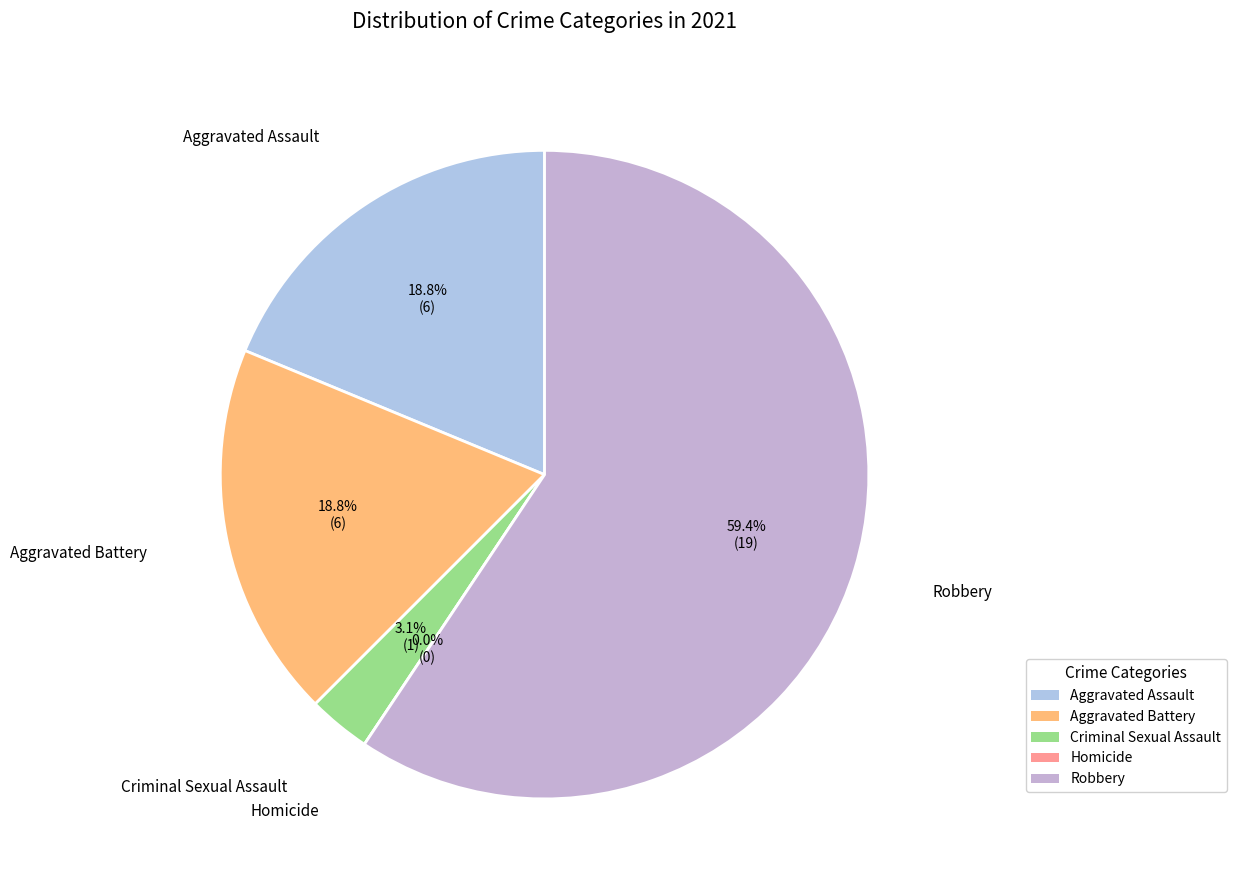

What percentage is NOT represented by Homicide?

100.0%